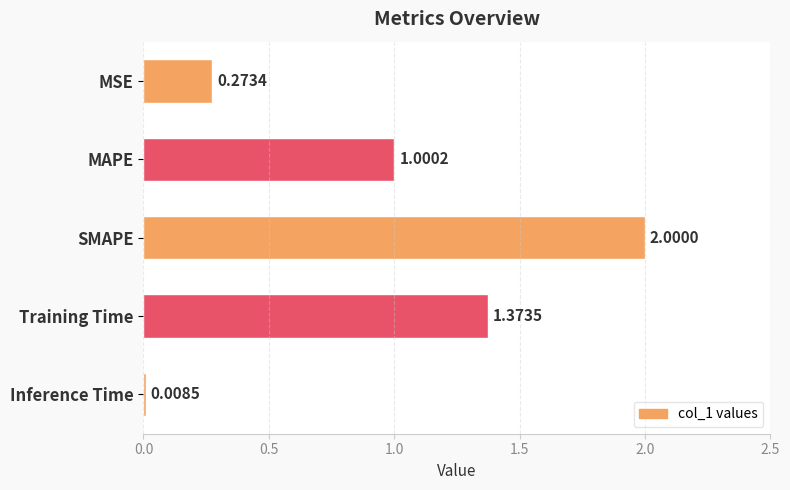

What is the label of the 3rd bar from the top?

SMAPE